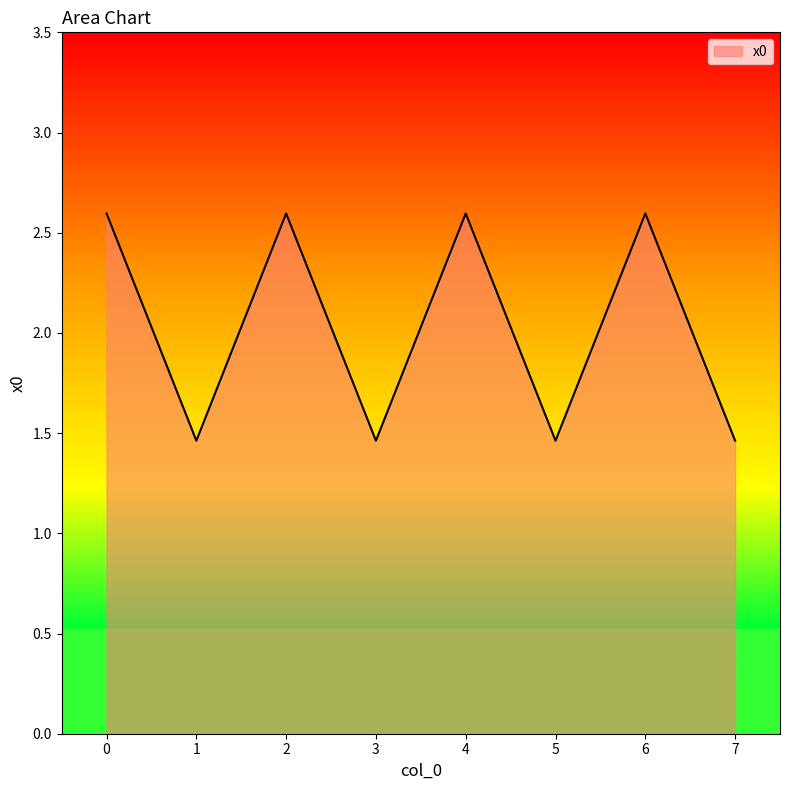

True or false: the data shows 3.5 at 2.

False